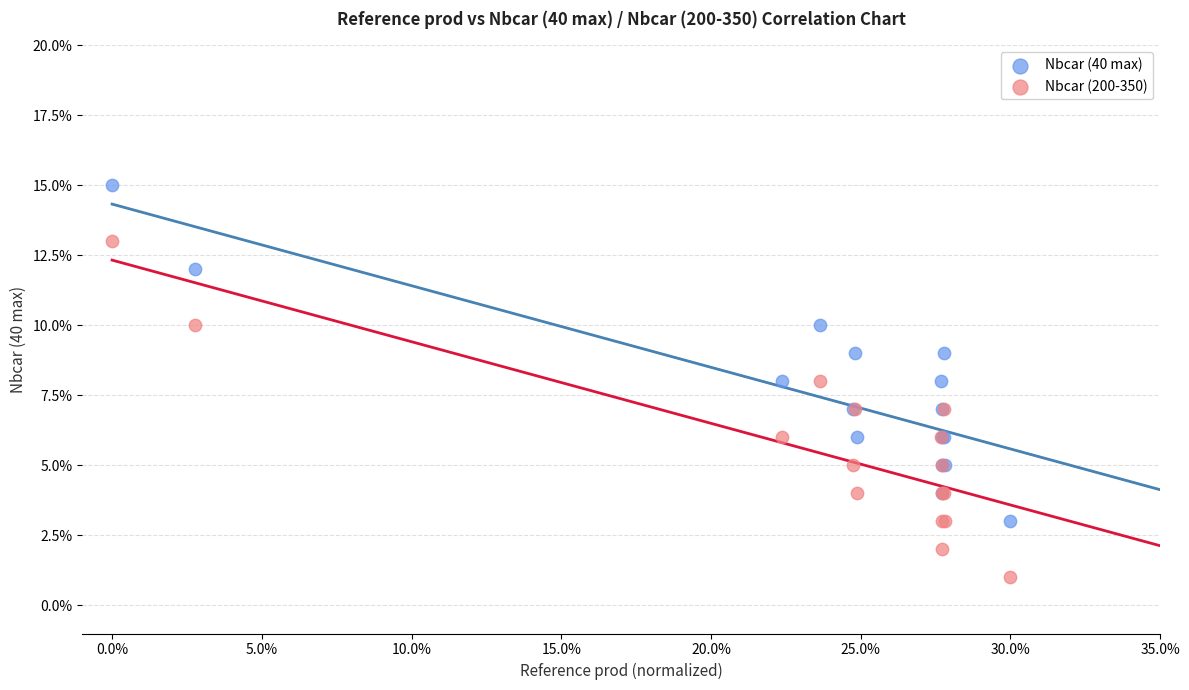

What are all the series names shown in the legend?

Nbcar (40 max), Nbcar (200-350)